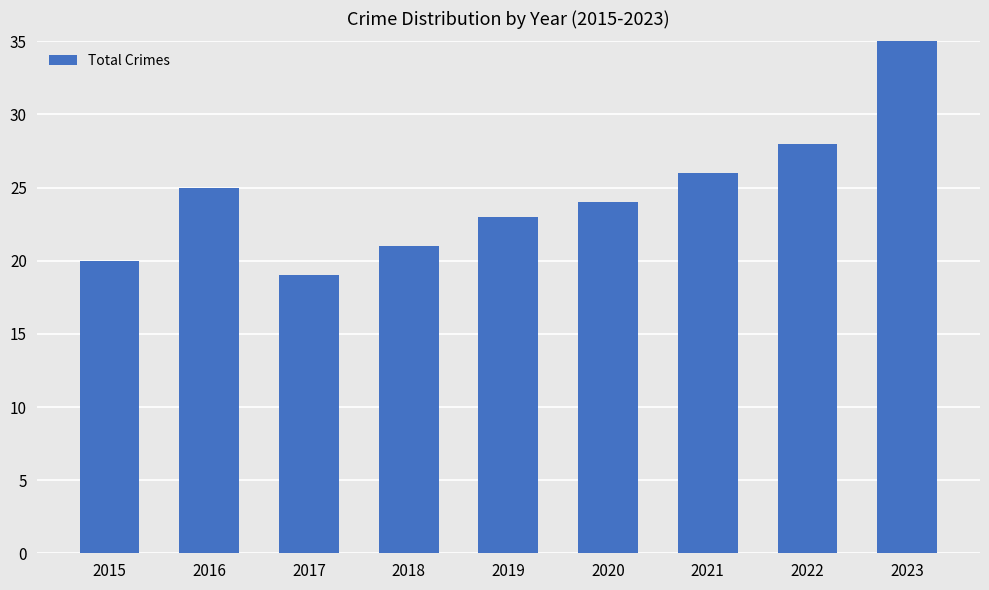

The value at 2018 is 8. True or false?

False